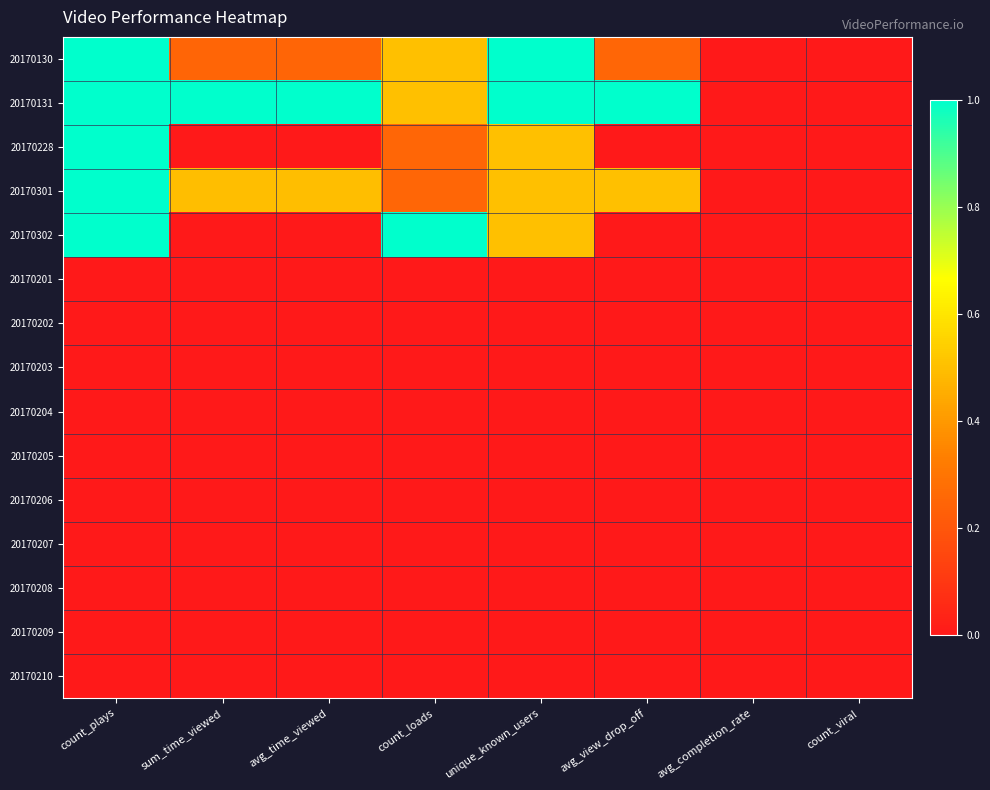

At which category is the sum across all series the highest?

count_plays